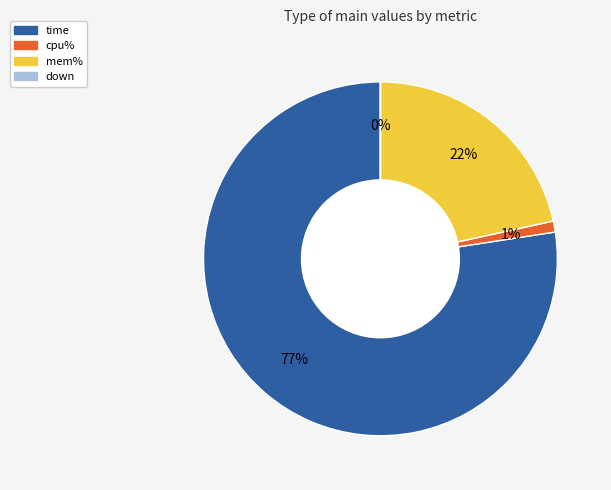

Which category accounts for the majority?

time